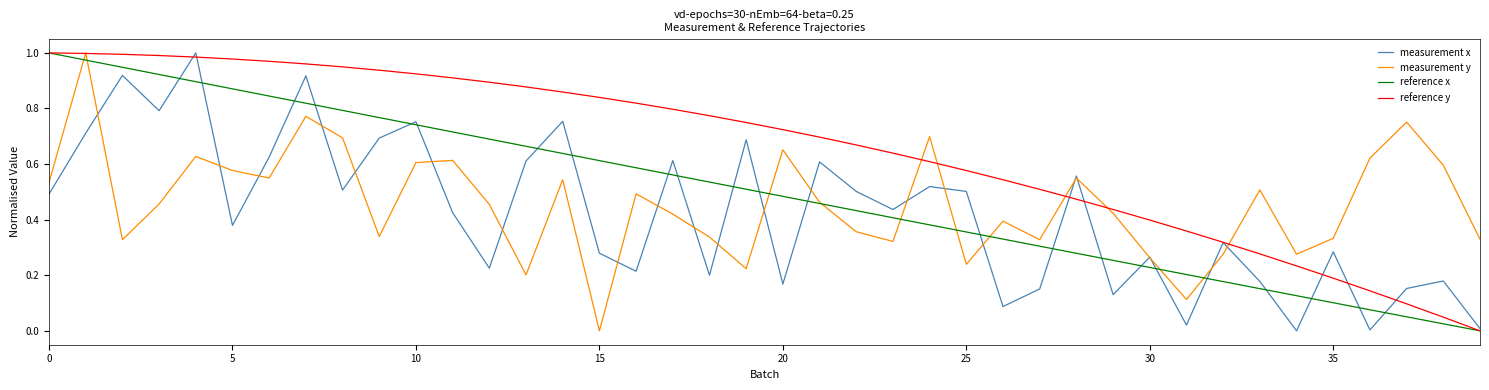

What are all the series names shown in the legend?

measurement x, measurement y, reference x, reference y